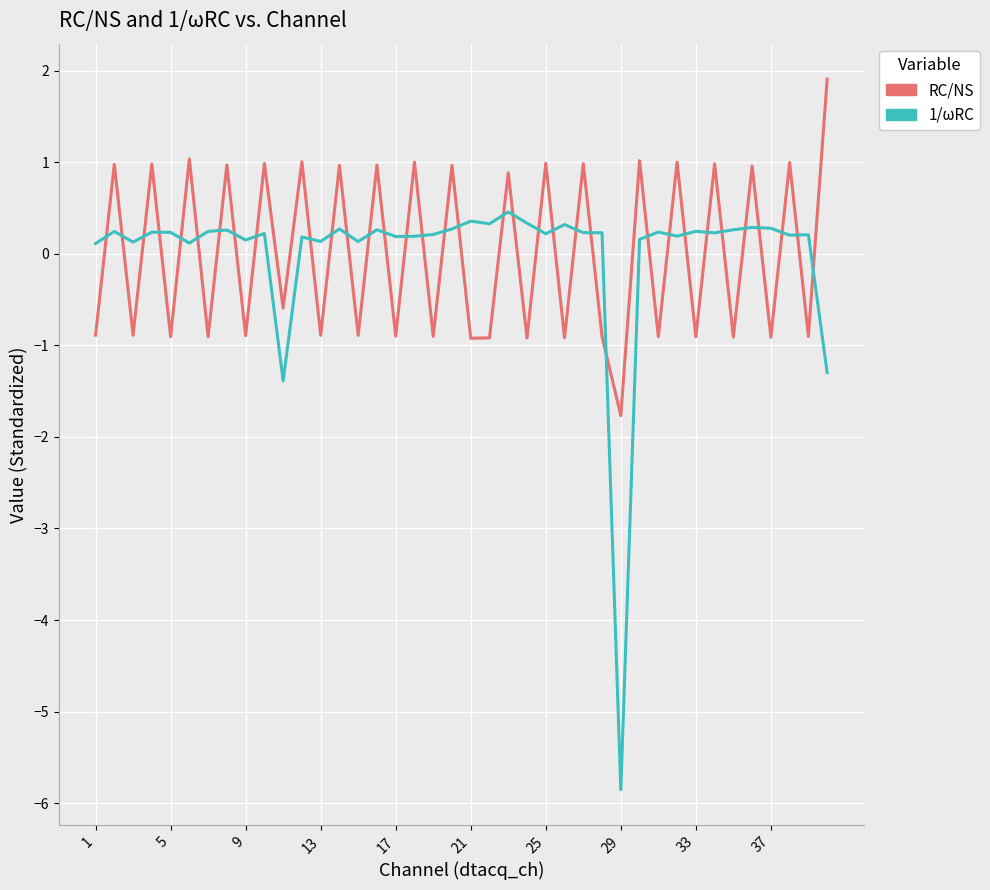

List the series in order of their peak value, highest first.

RC/NS, 1/ωRC